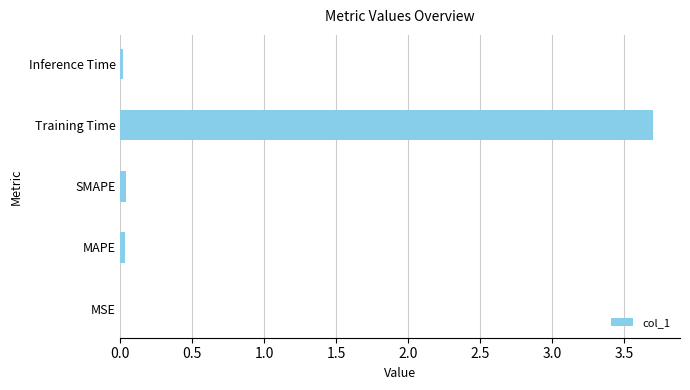

What is the maximum value shown in the chart?

3.7